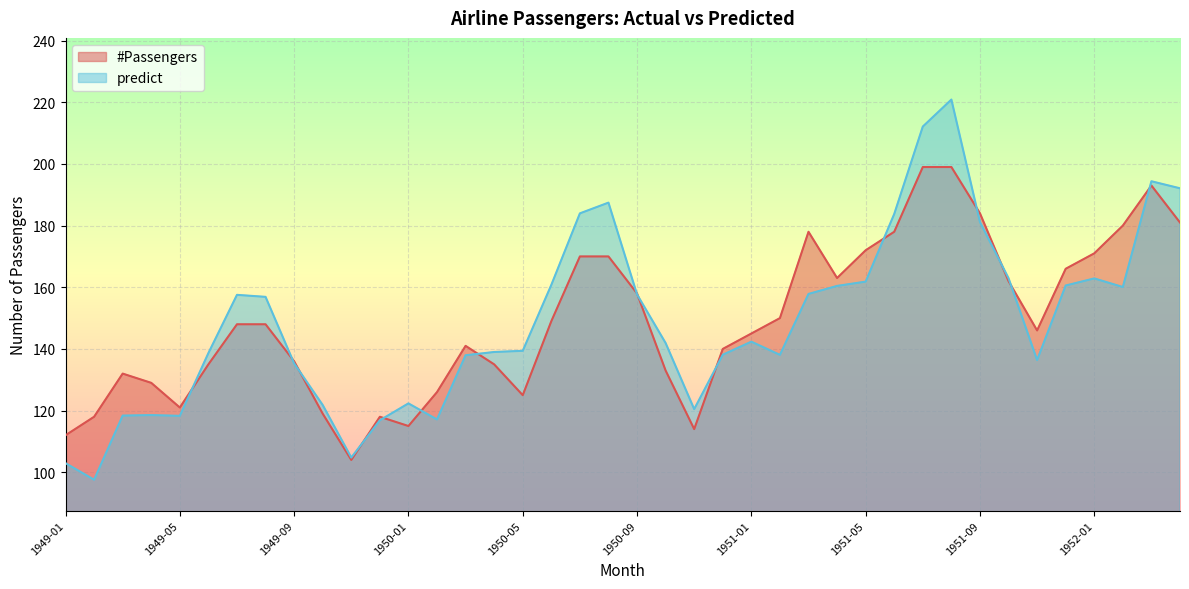

What is the average value of the predict series?

149.0